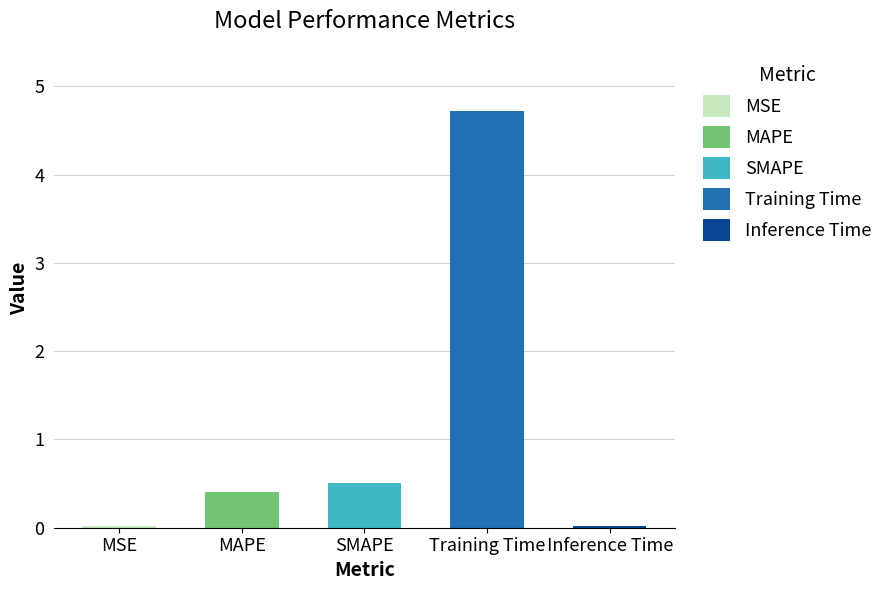

List the labels in order of value, largest first.

Training Time, SMAPE, MAPE, MSE, Inference Time